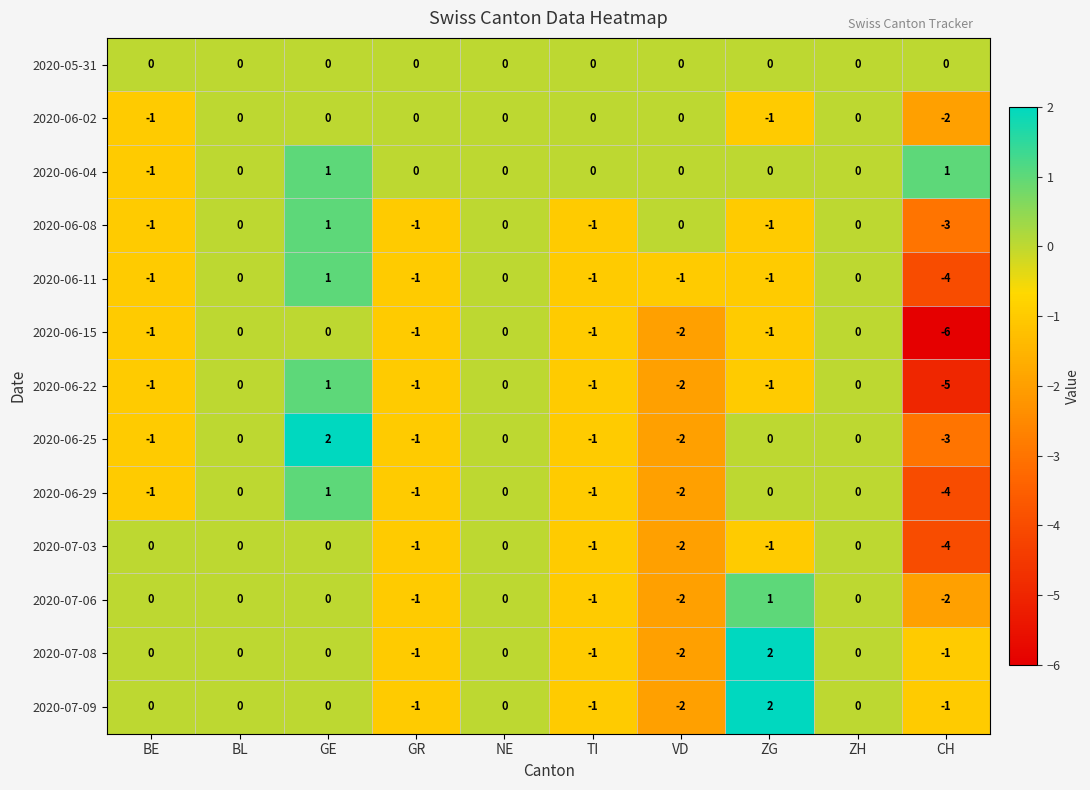

At which label is 2020-06-22 closest to -2?

VD